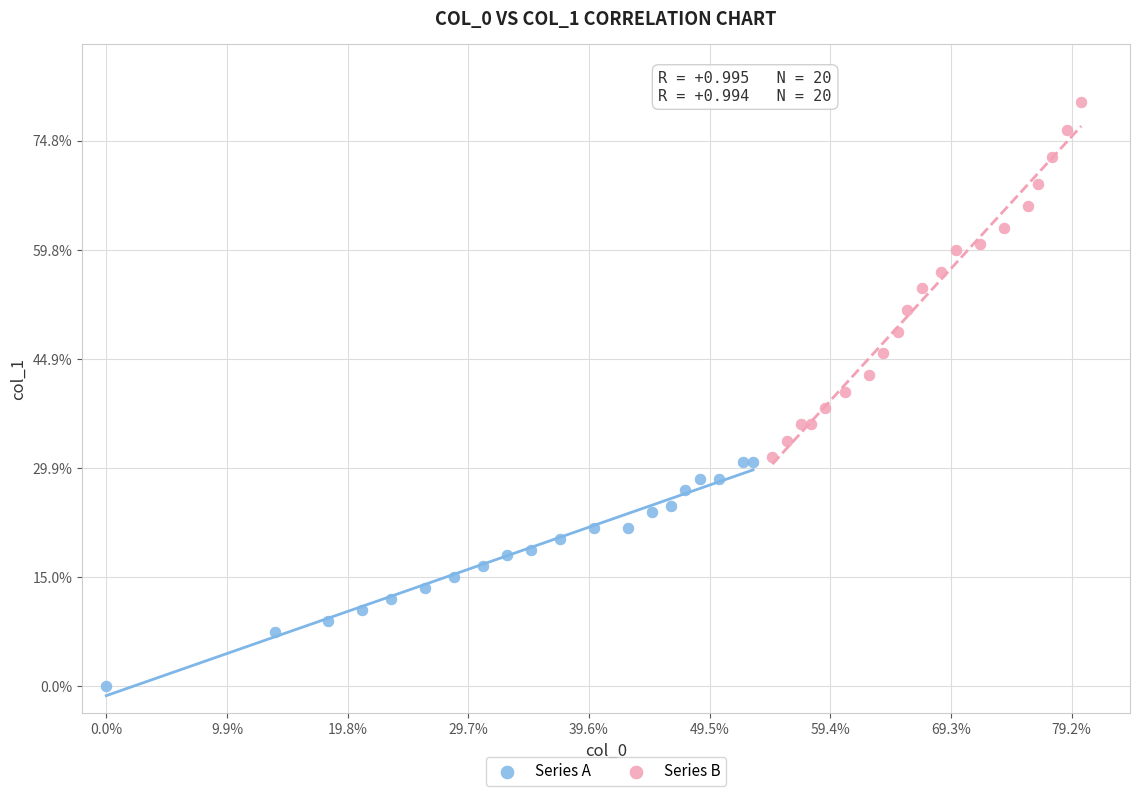

Which series contains the highest Y value?

Series B